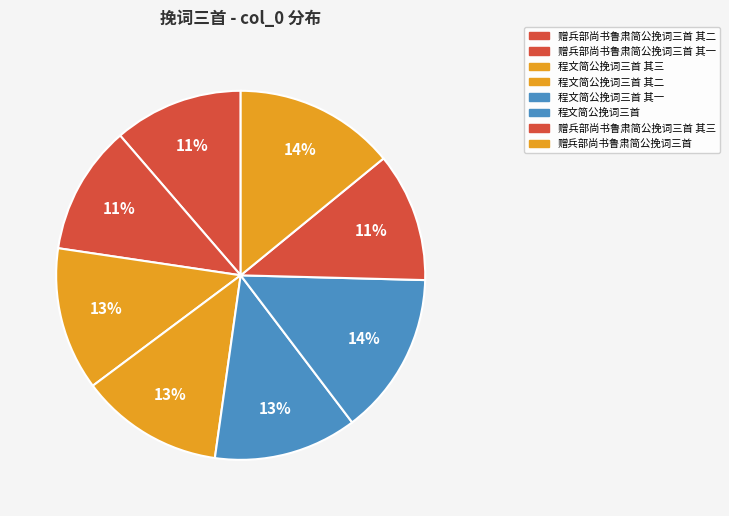

How many slices are in this pie chart?

8